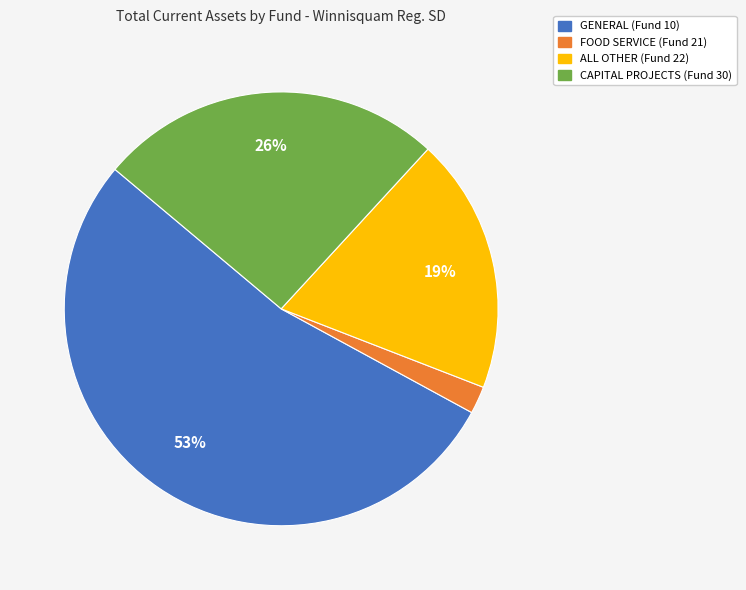

Is there any slice that represents more than half of the pie?

Yes